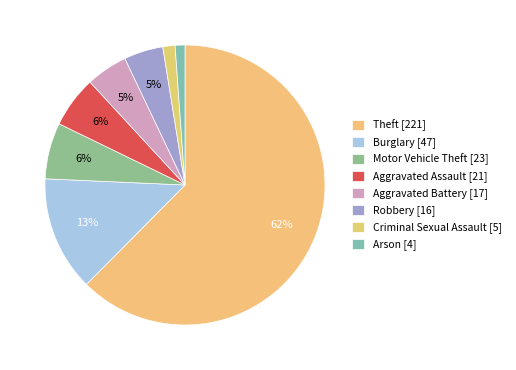

True or false: Arson accounts for 12% of the total.

False